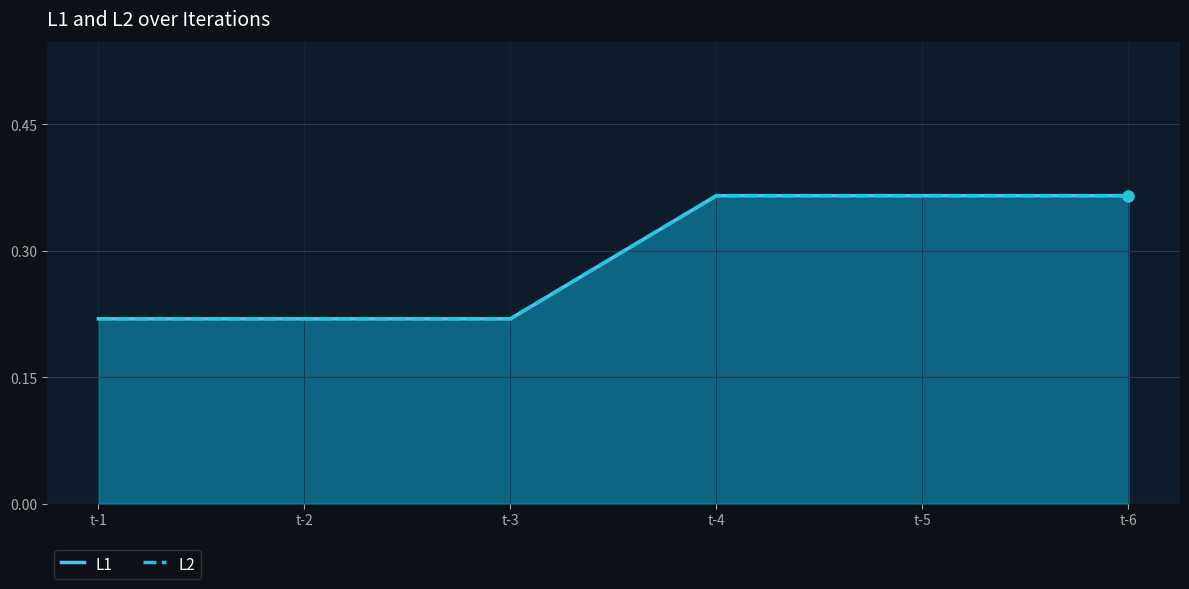

Which series contains the highest Y value?

L2